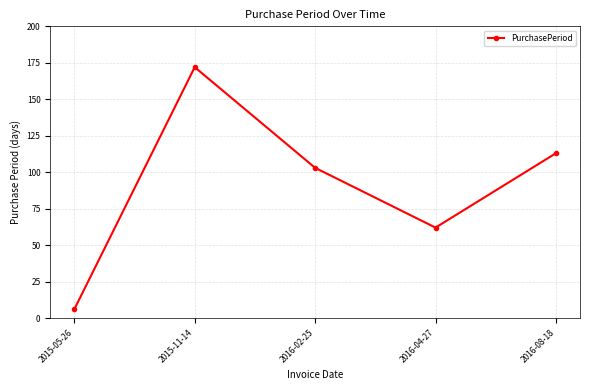

What is the label of the 4th point from the left?

2016-04-27